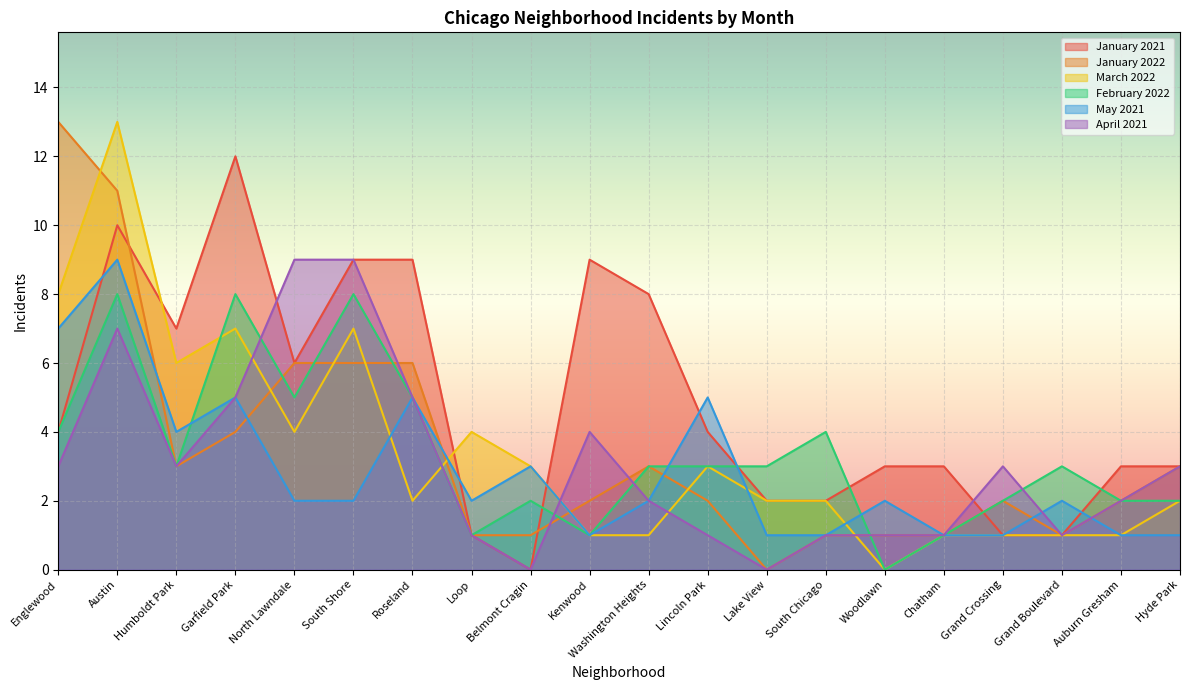

After their last crossing, which series has the higher values: March 2022 or January 2021?

January 2021